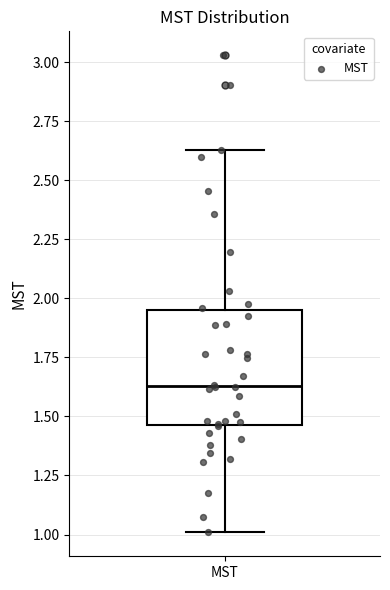

Transcribe this box plot: give where the median line is, the range the box spans, and where the two whiskers end, as read against the y-axis. The values are not printed on the chart, so give them approximately, as read against the axis.

median 1.65, box 1.45 to 1.95, whiskers 1.00 to 2.65